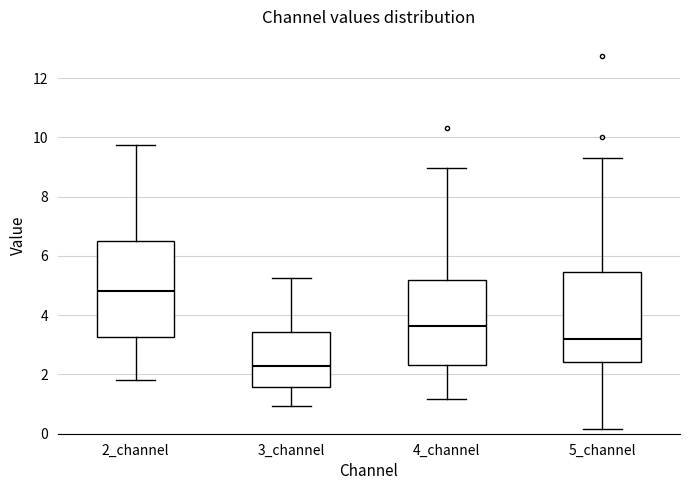

Where does the median line of the box for 5_channel sit on the y-axis? The values are not printed on the chart, so give them approximately, as read against the axis.

3.2